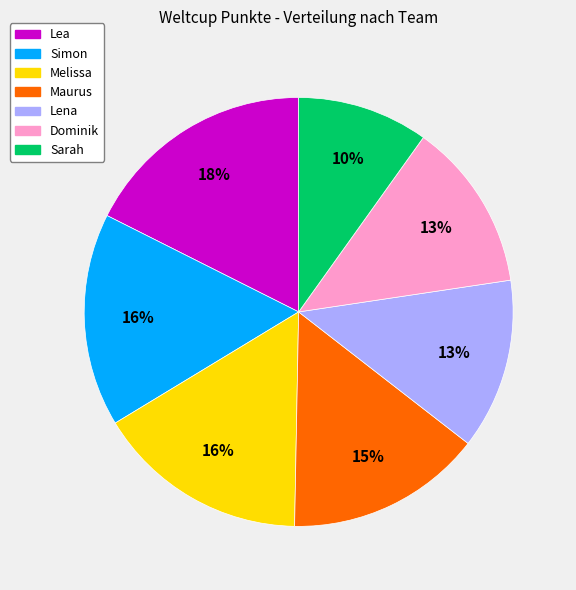

Is there a majority slice in this chart?

No